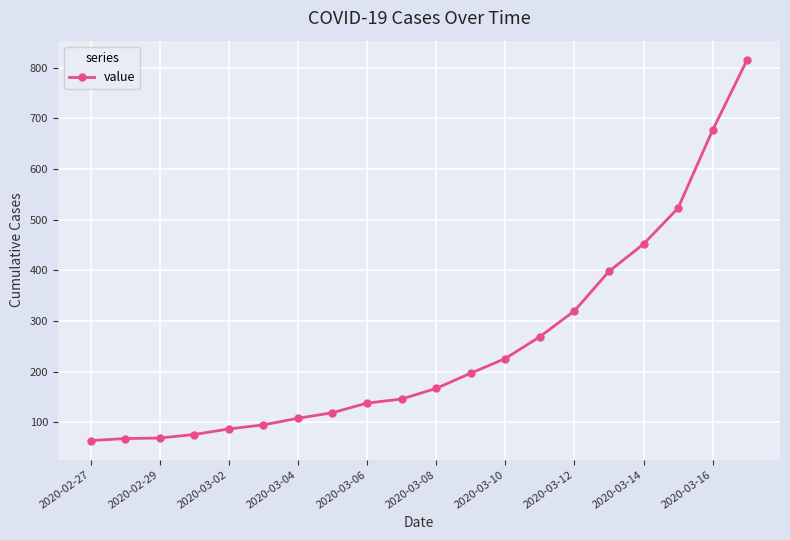

What is the difference between the maximum and minimum values?

752